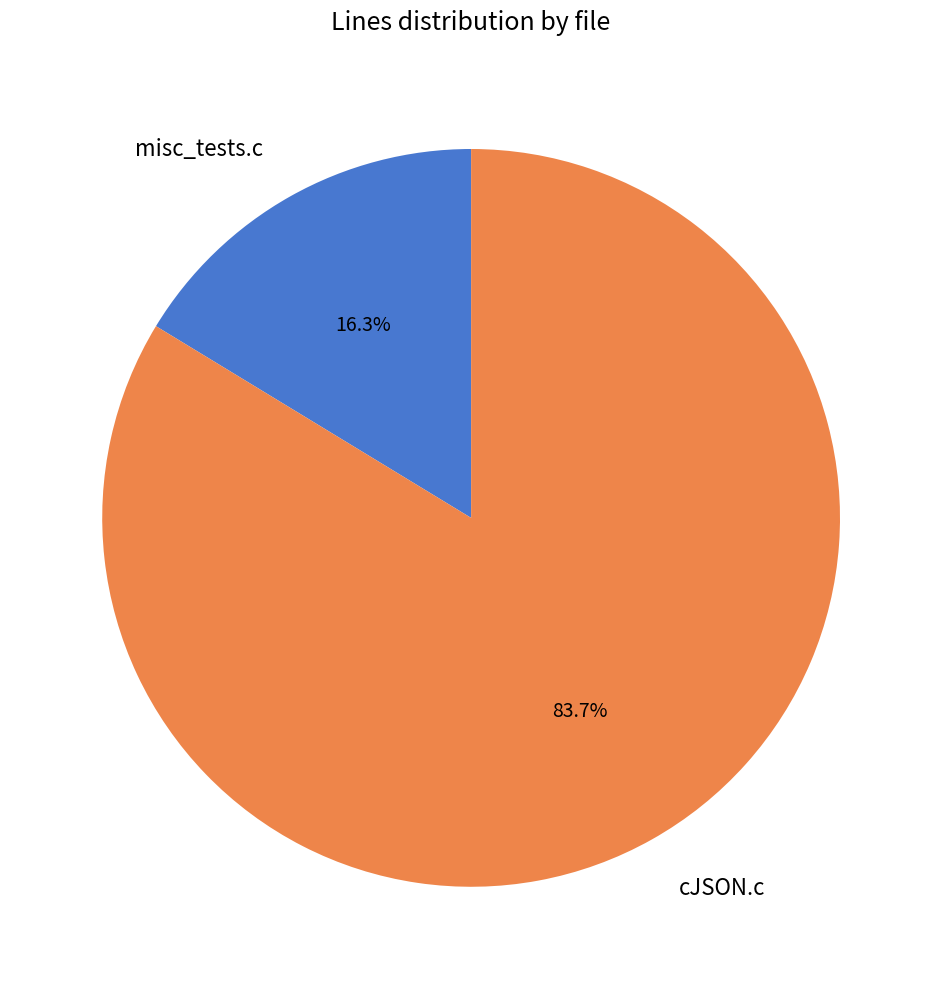

What percentage is the cJSON.c slice, to the nearest percent?

84%